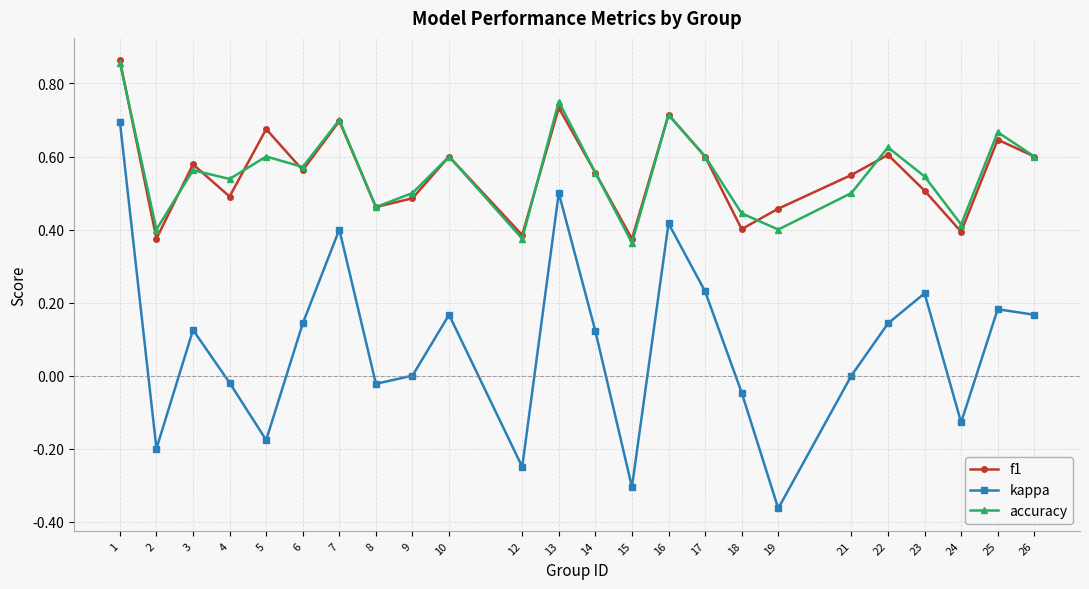

How many data points does each series have?

24